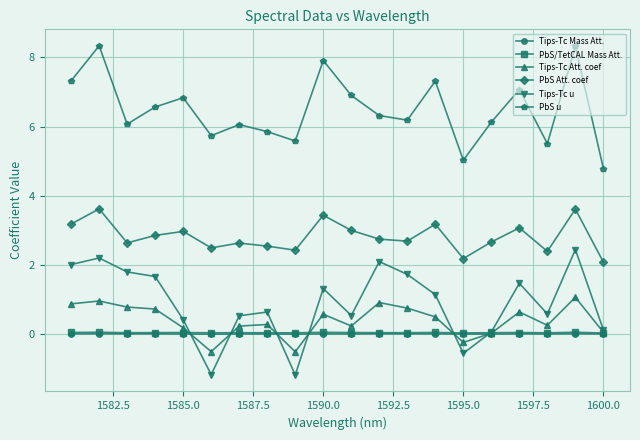

Which series has the largest total across all categories?

PbS u